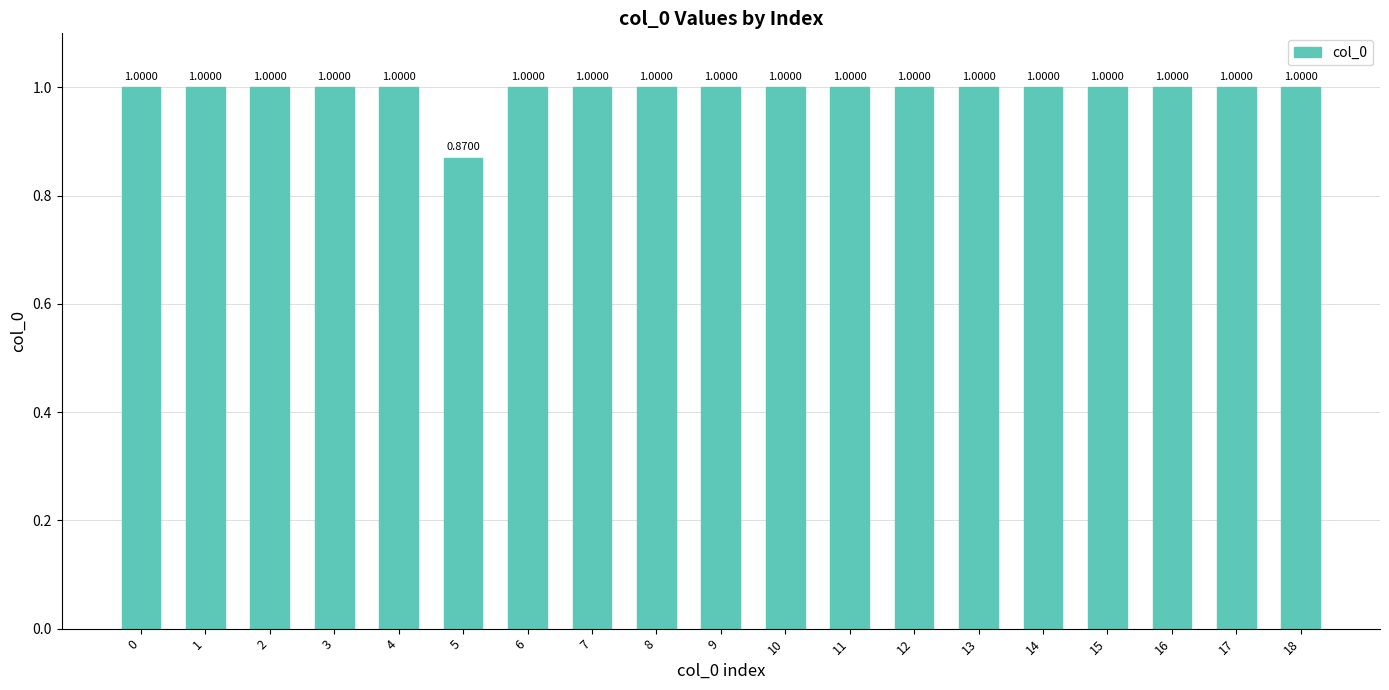

How many data points are less than 1?

1